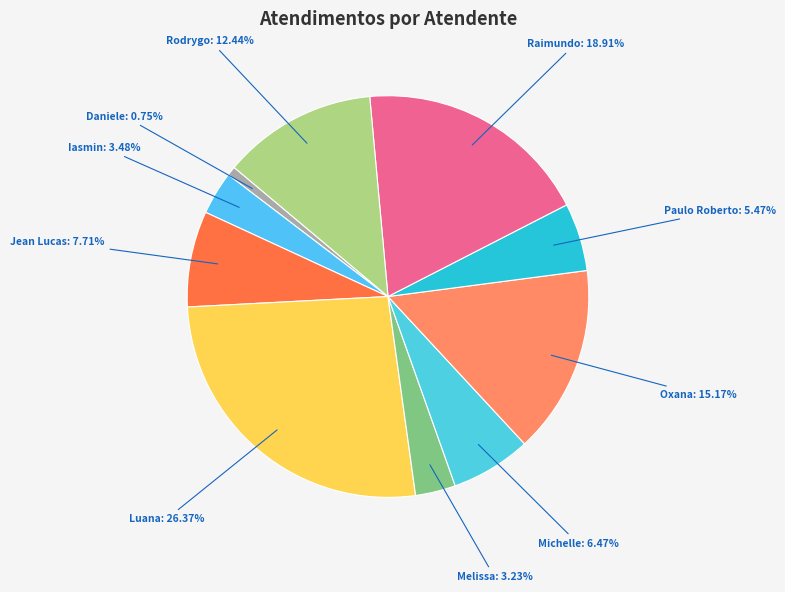

Is there any slice that represents more than half of the pie?

No